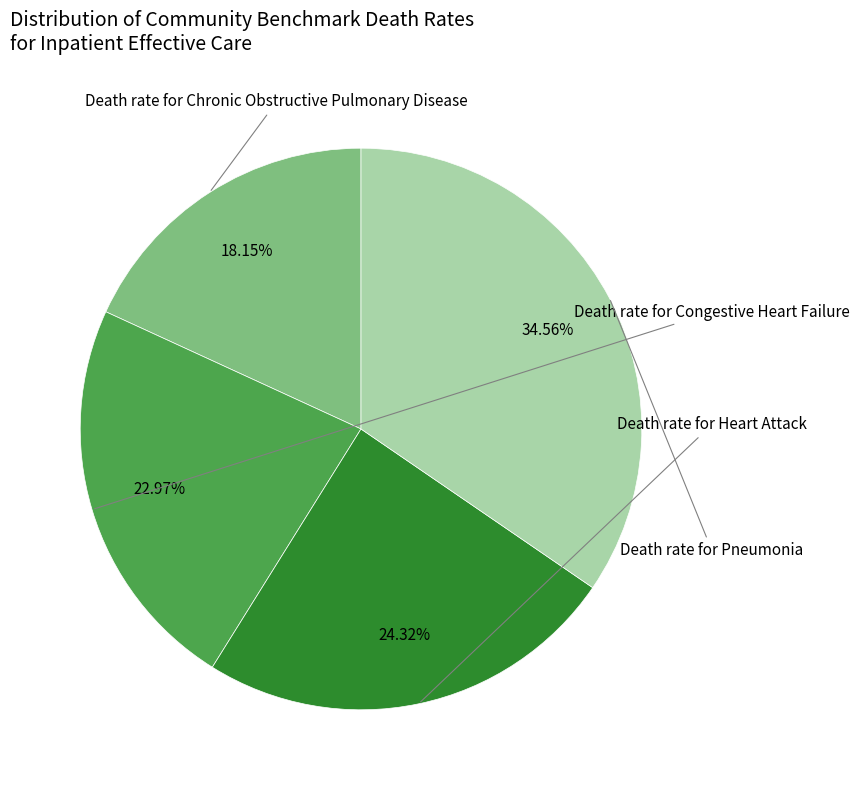

To the nearest percent, what portion does Death rate for Heart Attack represent?

24%